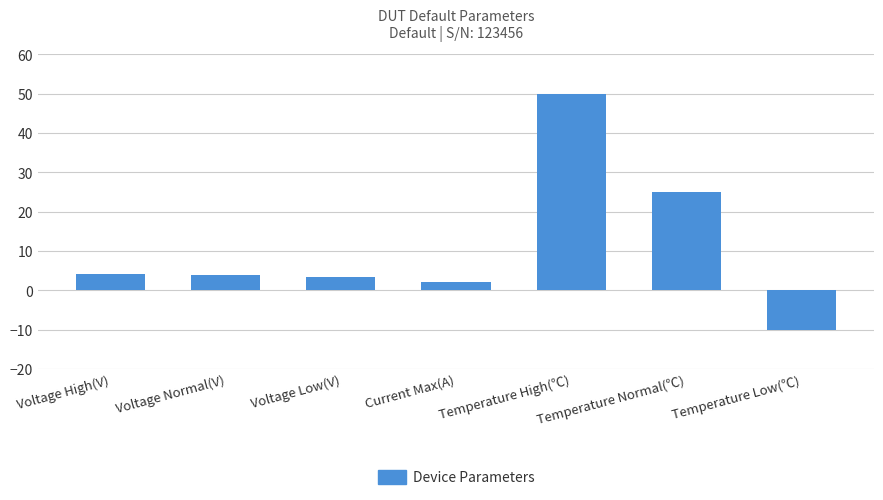

What is the change in value from Voltage High(V) to Temperature Low(℃)?

-14.2